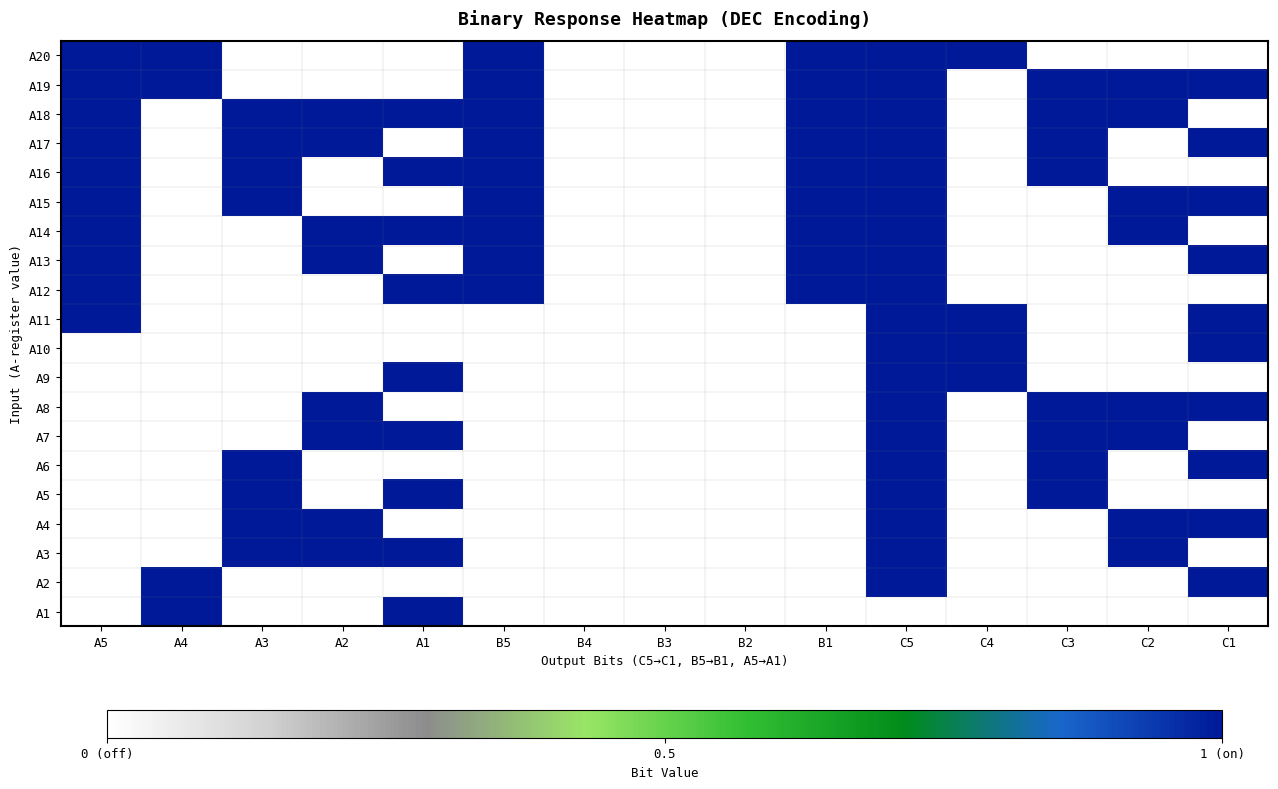

At how many categories does at least one series exceed 0?

12